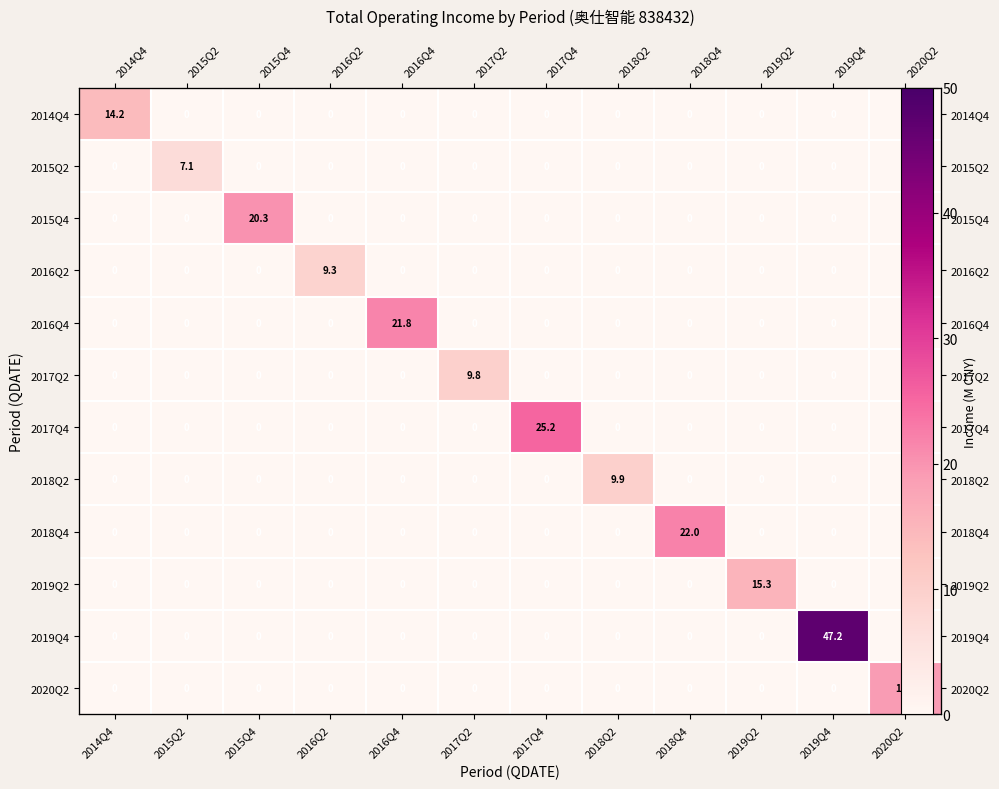

What is the difference between the 2020Q2 values at 2020Q2 and 2017Q4?

19.0